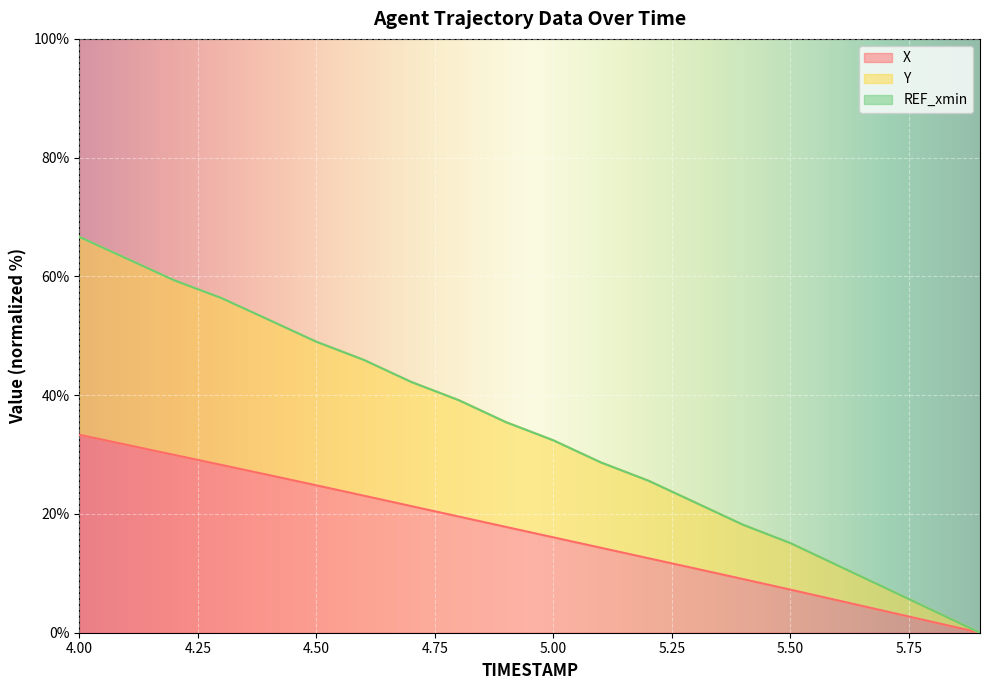

True or false: X has more than 0 points higher than both neighbors.

False